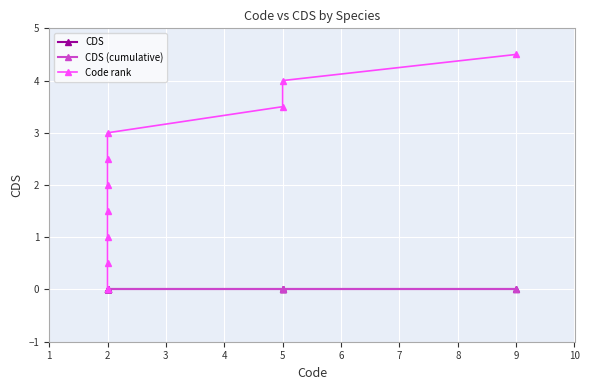

True or false: Code rank and CDS intersect in this chart.

False